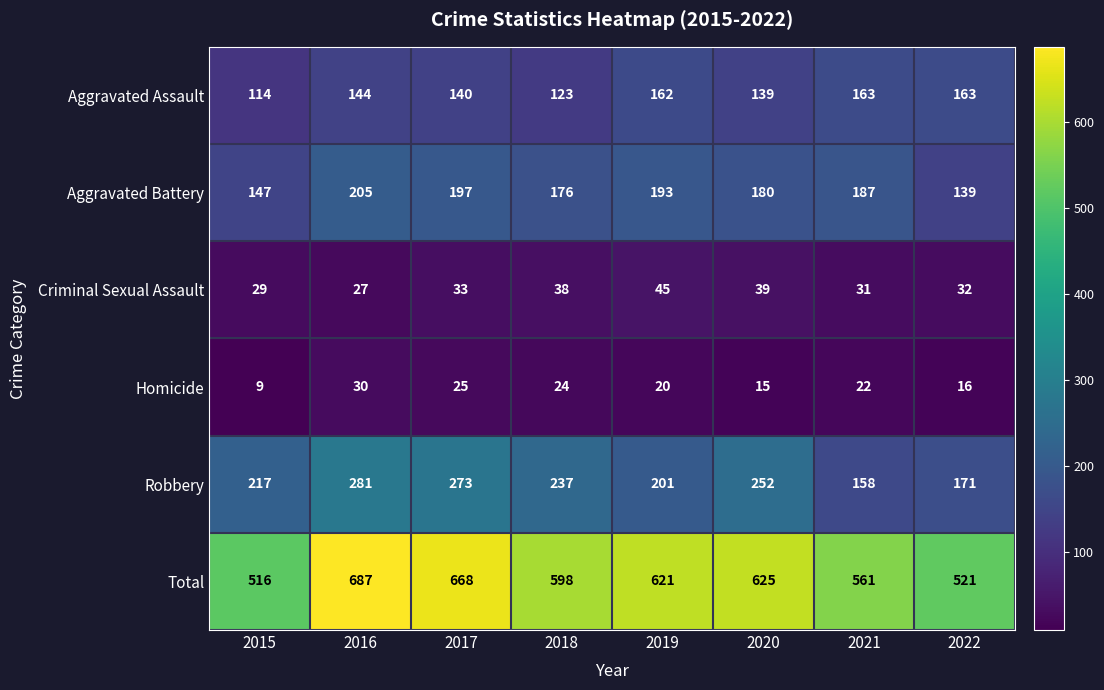

The Robbery series shows 252 at 2020. True or false?

True